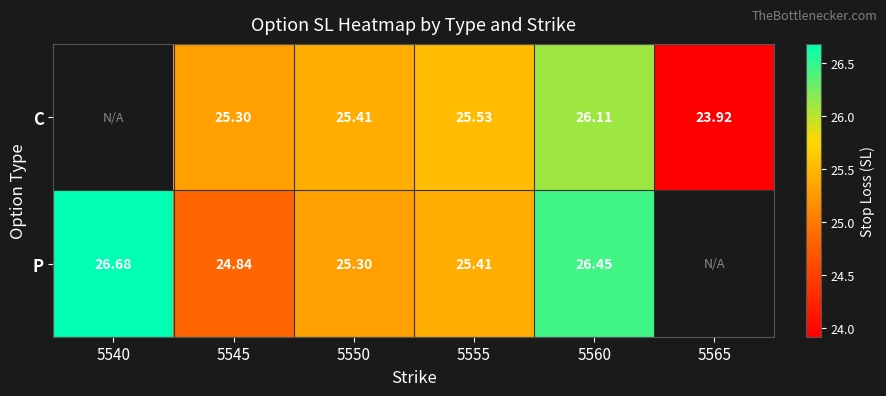

Rank the series at 5545 from lowest to highest value.

P, C